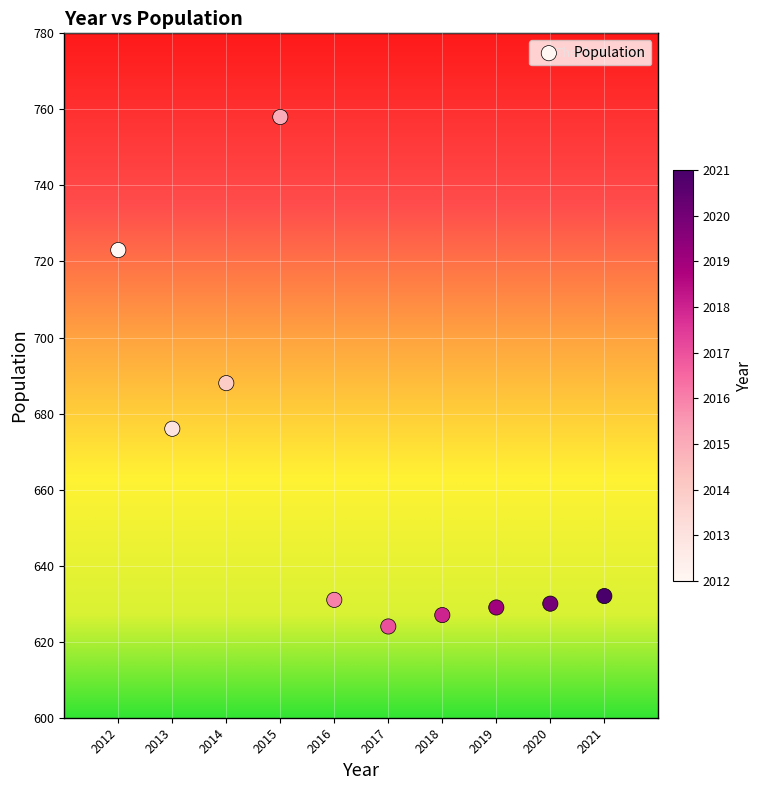

What Y value in the scatter plot is closest to 691?

688